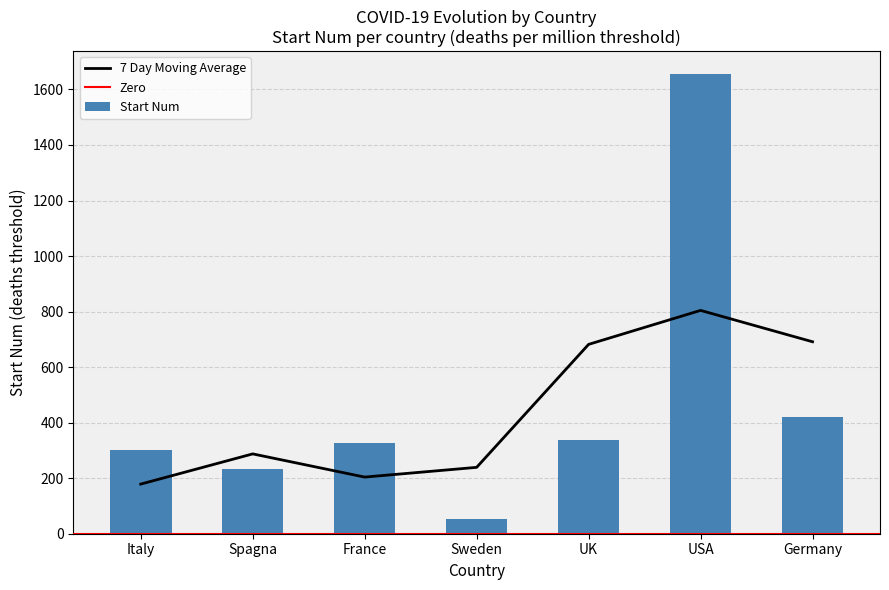

What is the value of the 3rd bar from the left?

326.4